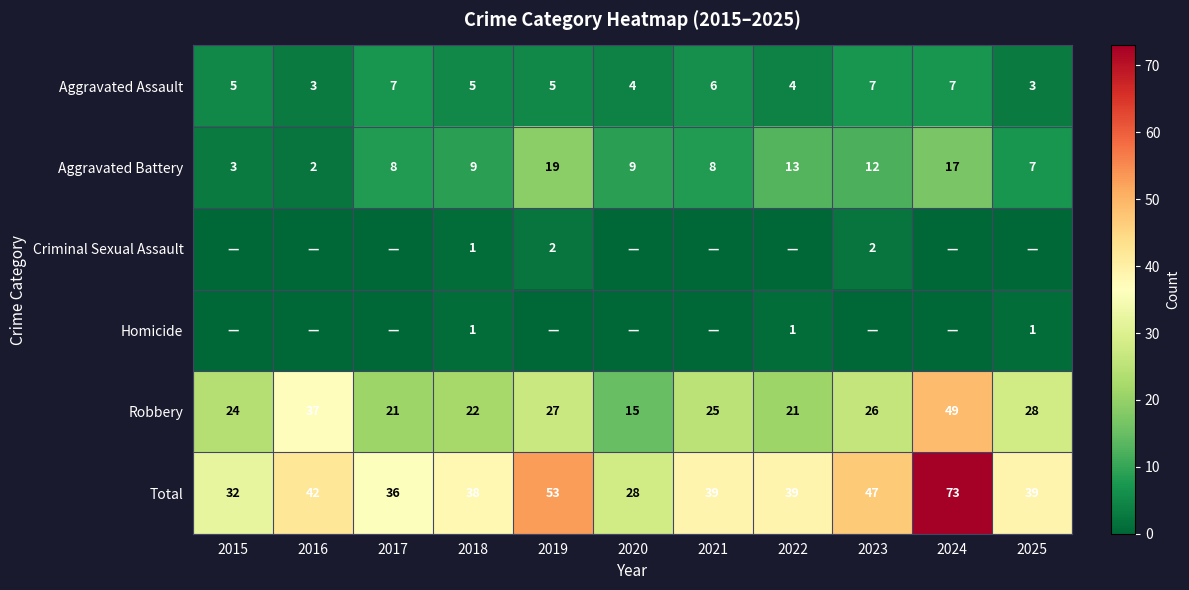

What is the difference between the maximum and minimum values in the Aggravated Assault series?

4